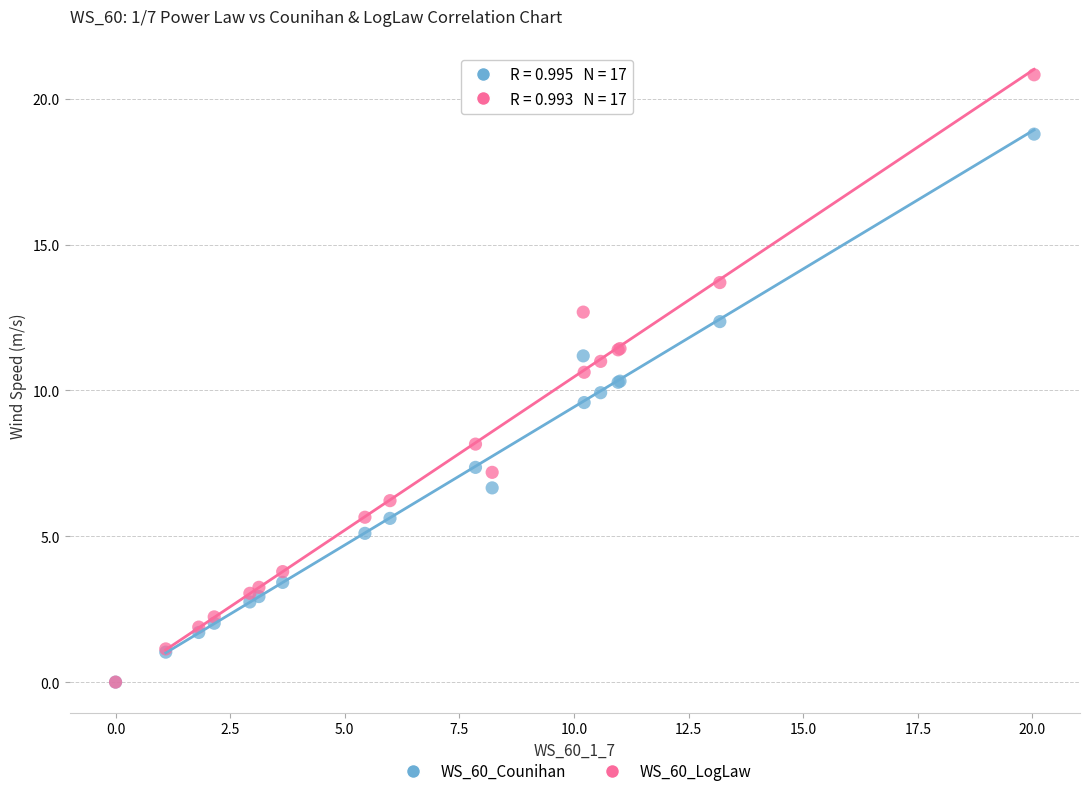

In the WS_60_Counihan series, what Y value is closest to 9?

9.6